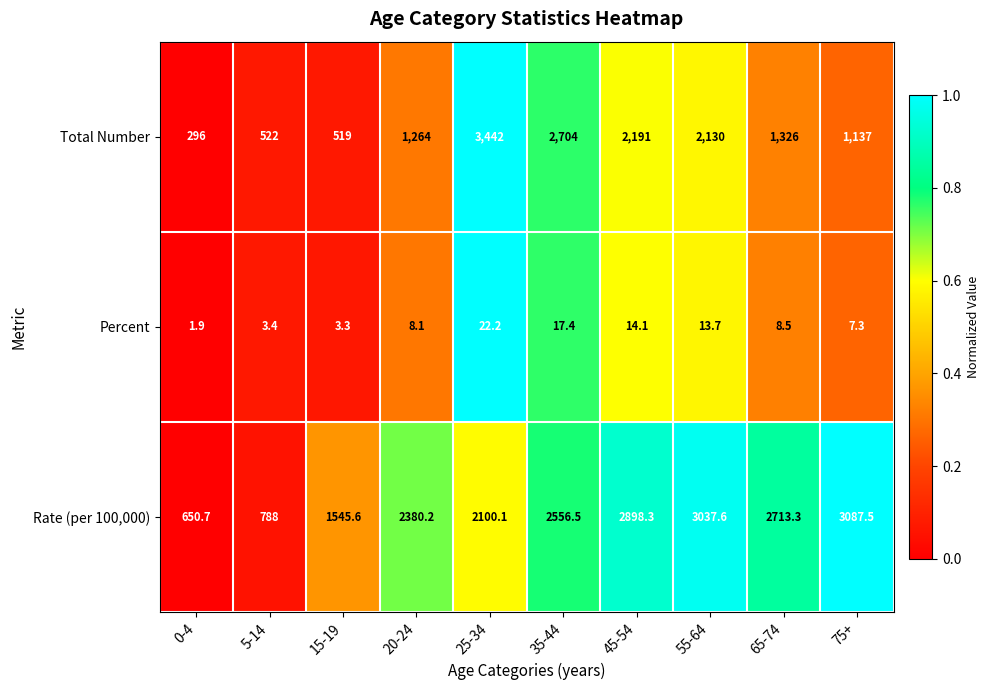

What is the difference between the maximum and minimum values in the Rate (per 100,000) series?

2436.8